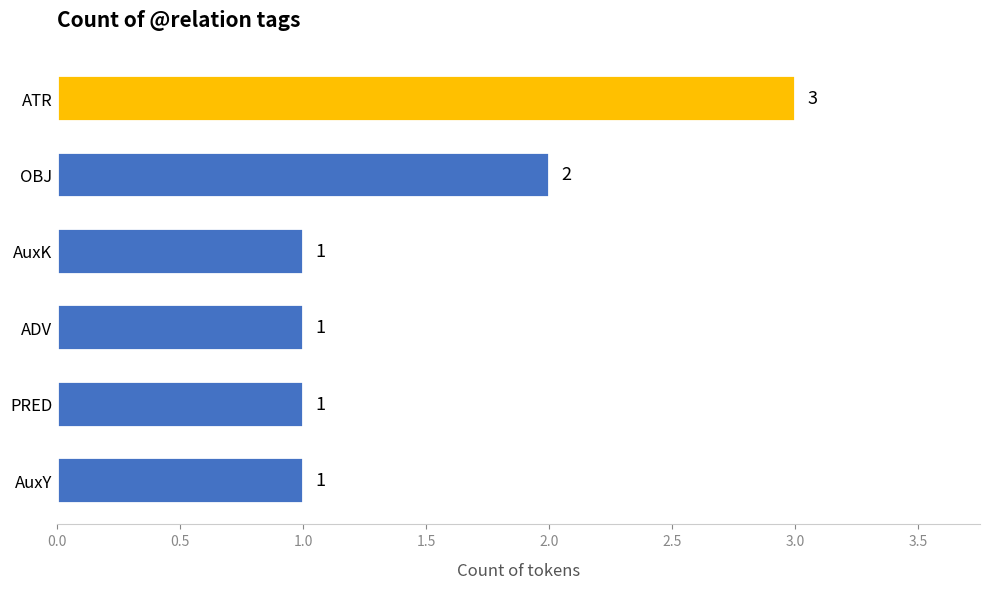

Reading bottom to top, transcribe all the data shown in this chart.

1	1	1	1	2	3